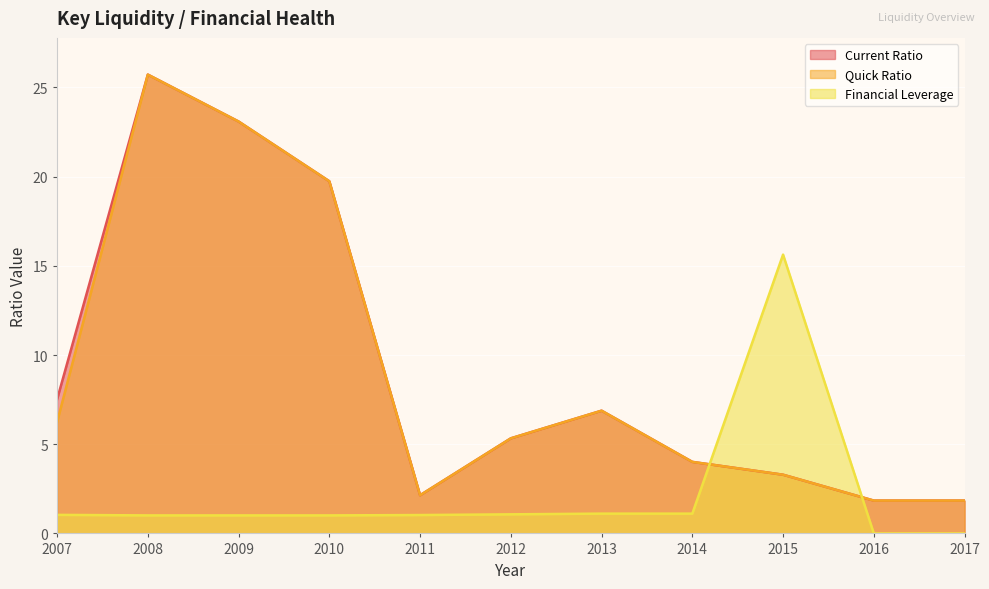

Does the chart display data point markers on the line(s)?

No